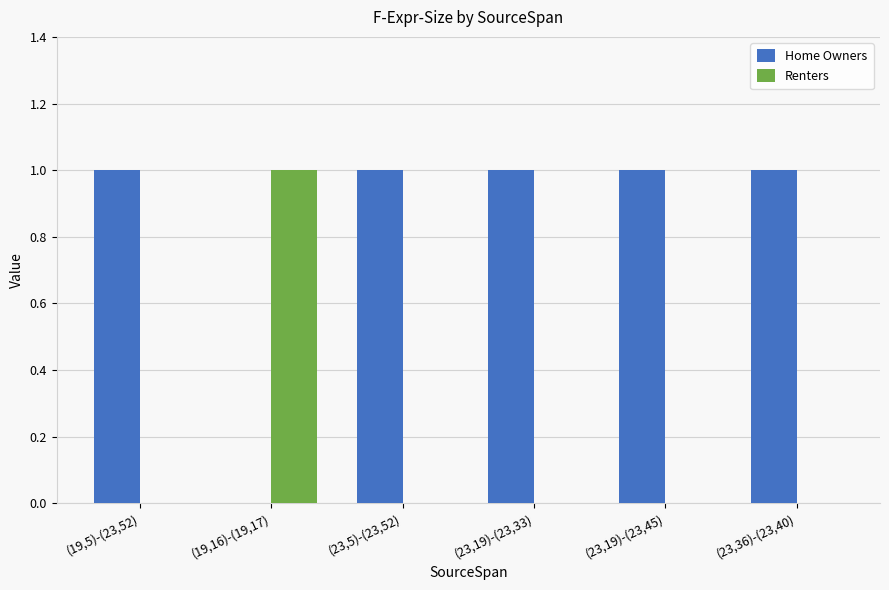

Reading left to right, list all the values displayed in this chart.

Home Owners: 1	0	1	1	1	1
Renters: 0	1	0	0	0	0